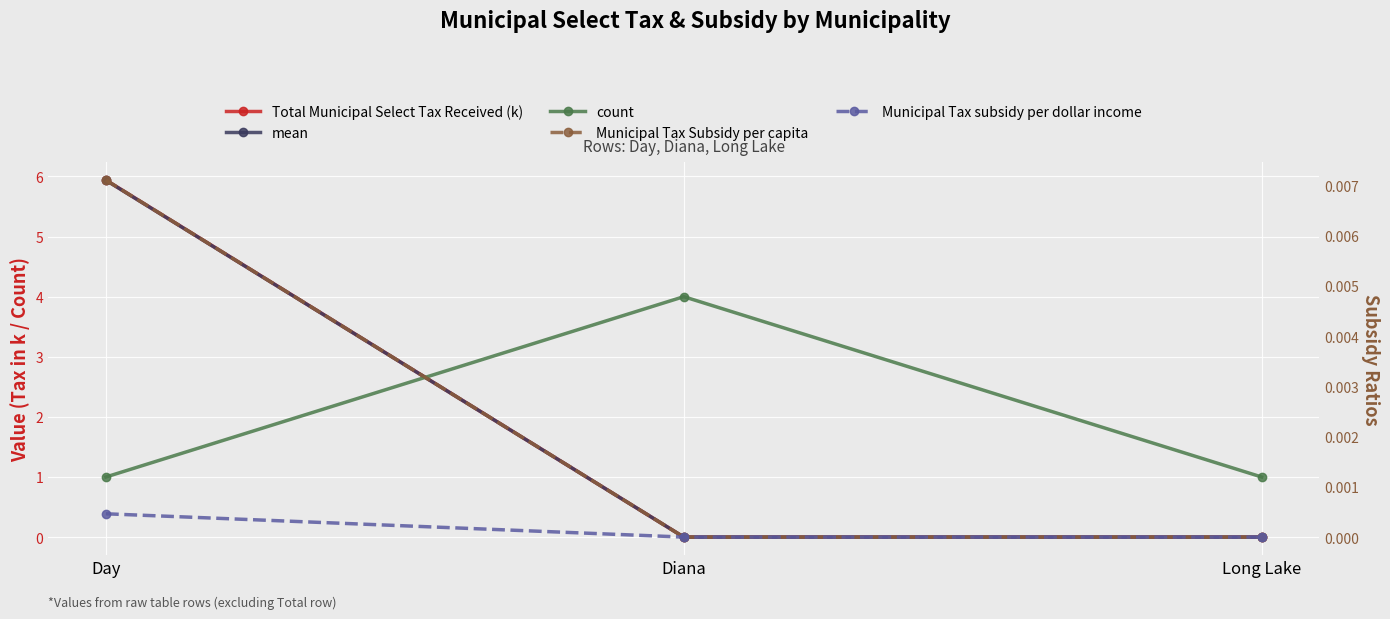

Reading right to left, what are all the values shown in this chart?

Total Municipal Select Tax Received (k): Long Lake=0.0	Diana=0.0	Day=5.9
mean: Long Lake=0.0	Diana=0.0	Day=5.9
count: Long Lake=1.0	Diana=4.0	Day=1.0
Municipal Tax Subsidy per capita: Long Lake=0.0	Diana=0.0	Day=0.0
Municipal Tax subsidy per dollar income: Long Lake=0.0	Diana=0.0	Day=0.0